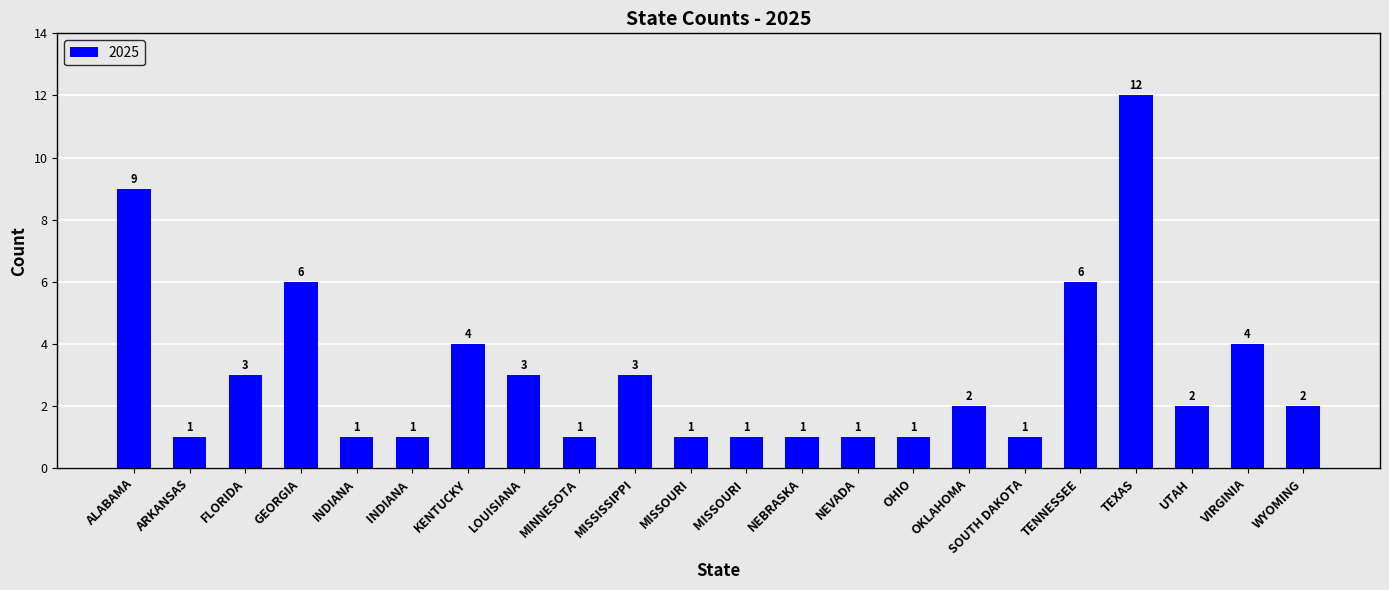

What is the maximum value shown in the chart?

12